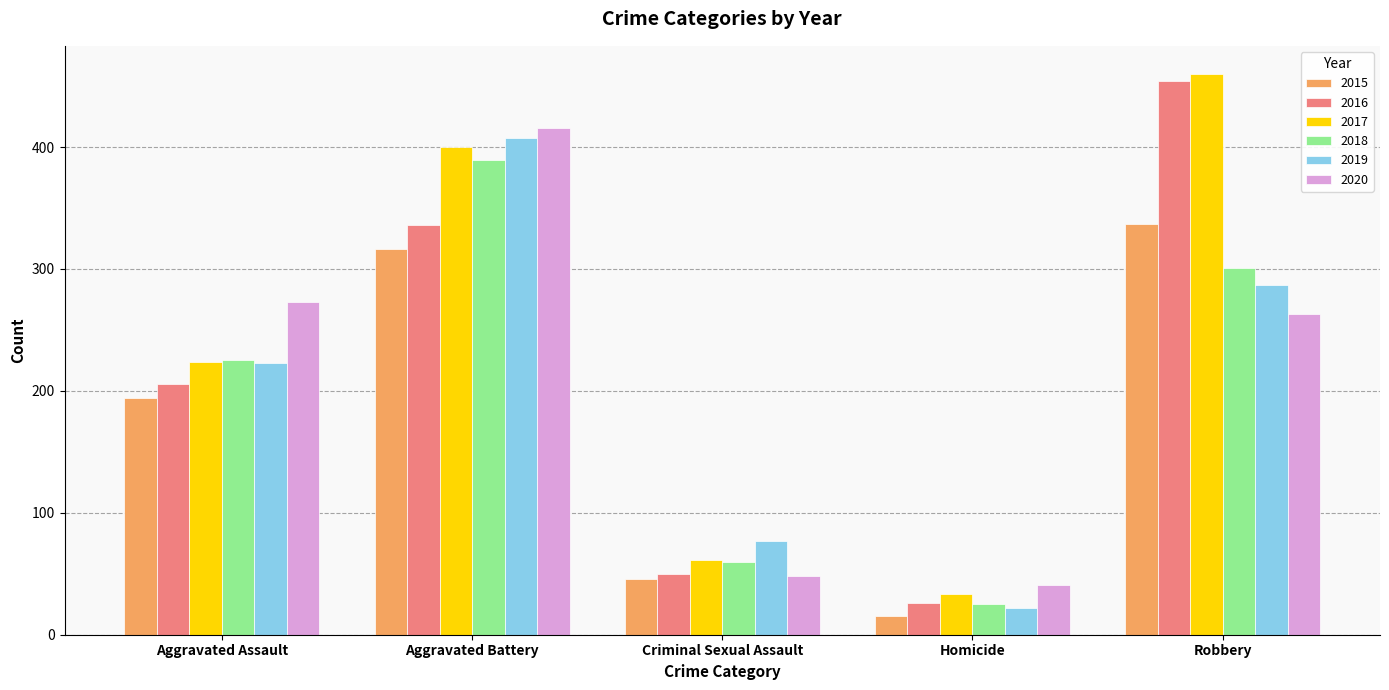

What is the minimum value shown in the chart?

15